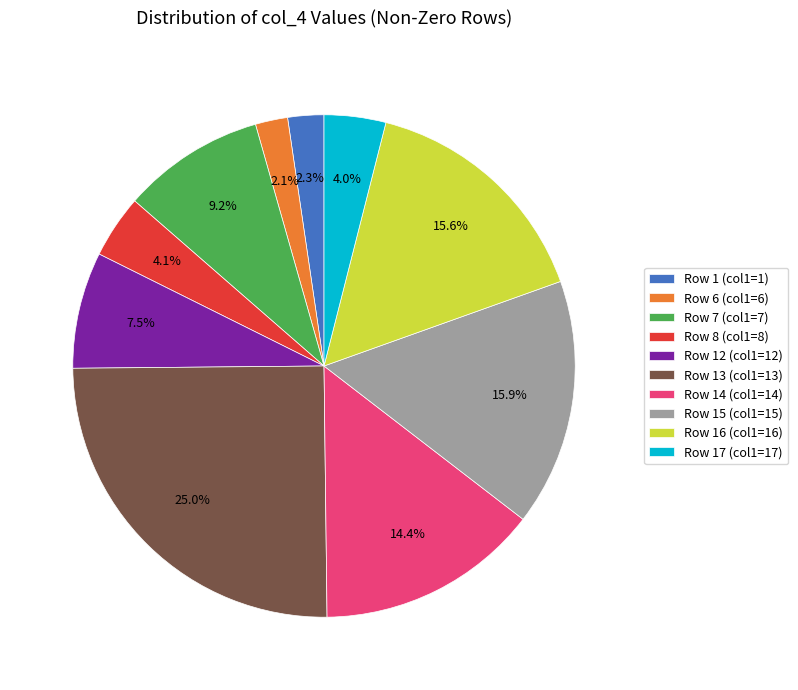

Count the number of slices in the pie.

10